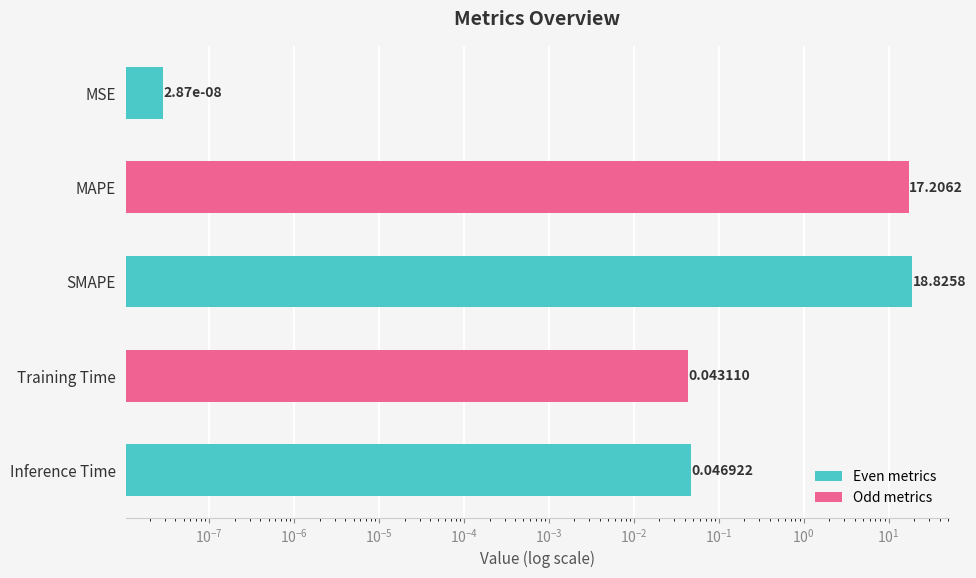

Are the bars grouped side by side (vs. stacked)?

No